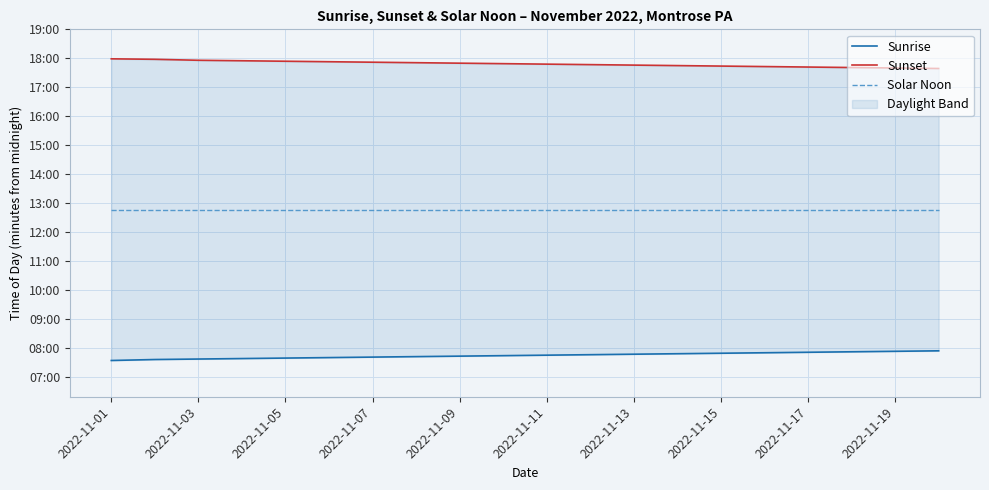

True or false: Solar Noon has more than 0 points higher than both neighbors.

False